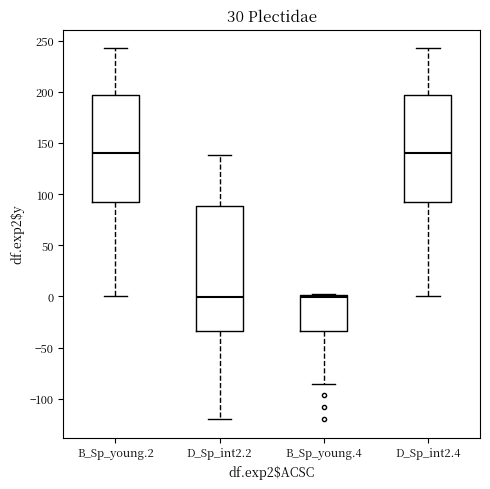

Reading left to right, read every box against the y-axis: the position of its median line, the range the box covers, and the ends of its whiskers. The values are not printed on the chart, so give them approximately, as read against the axis.

B_Sp_young.2: median 140, box 90 to 195, whiskers 0 to 245
D_Sp_int2.2: median 0, box -35 to 90, whiskers -120 to 140
B_Sp_young.4: median 0 (just below the box's upper edge), box -35 to 0, whiskers -85 to 5
D_Sp_int2.4: median 140, box 90 to 195, whiskers 0 to 245